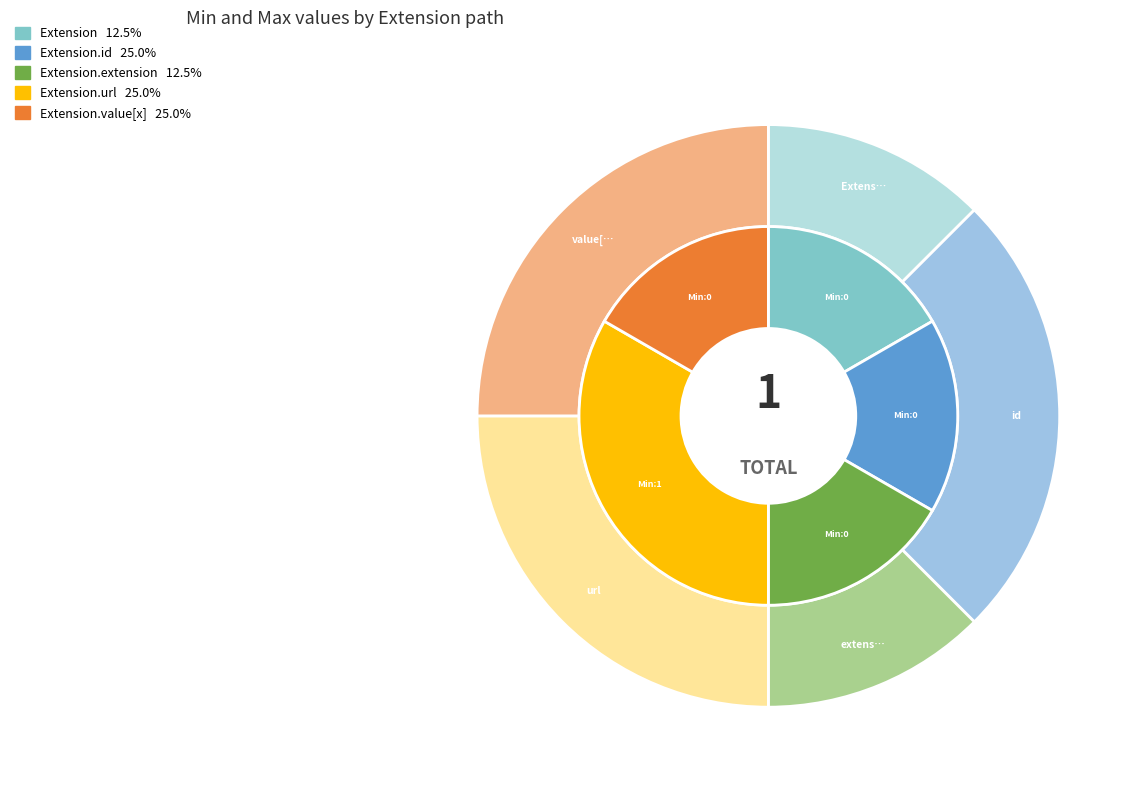

How many slices are in this pie chart?

5